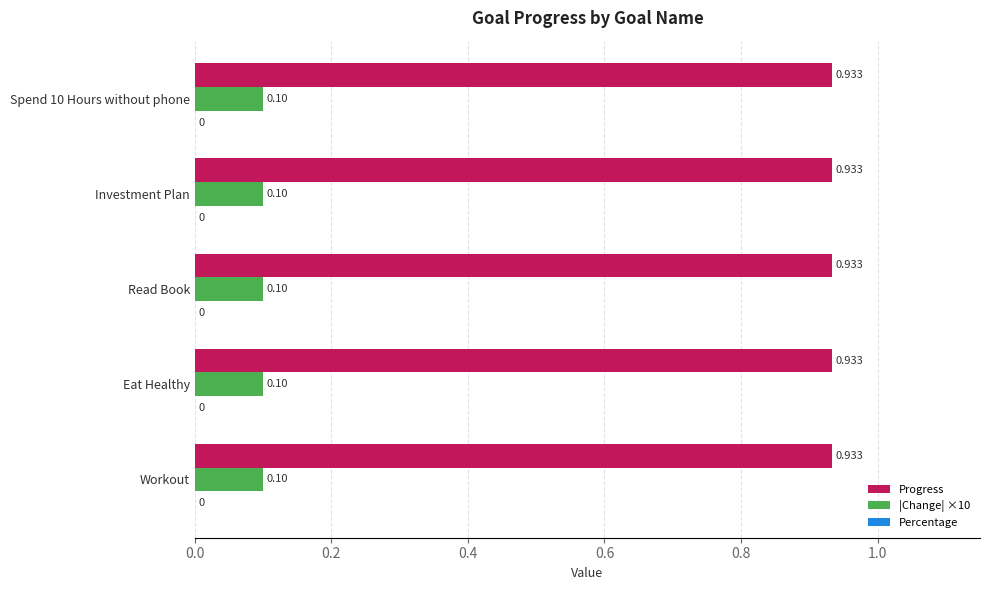

Is the value of Progress at Workout greater than the value of |Change| ×10 at Read Book?

Yes